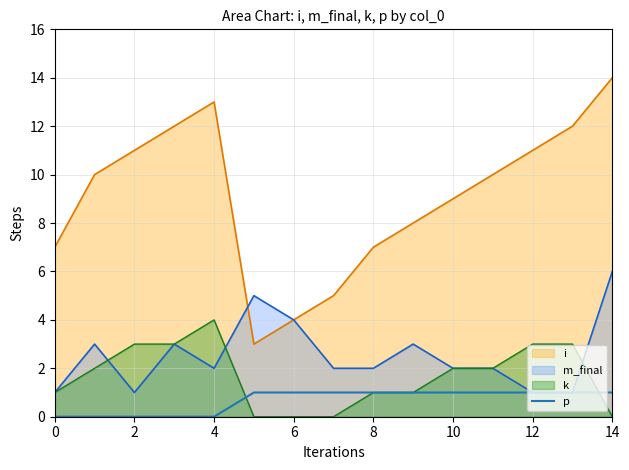

At which category is the sum across all series the highest?

14